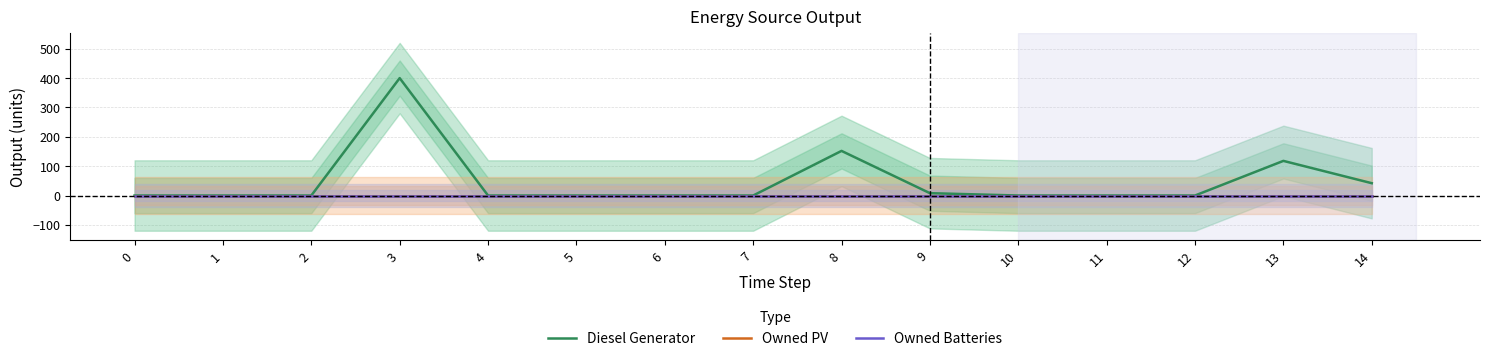

Reading left to right, what are all the values shown in this chart?

Diesel Generator: 0=0	1=0	2=0	3=400	4=0	5=0	6=0	7=0	8=152	9=8	10=0	11=0	12=0	13=118	14=42
Owned PV: 0=0	1=0	2=0	3=0	4=0	5=0	6=0	7=0	8=0	9=0	10=0	11=0	12=0	13=0	14=0
Owned Batteries: 0=0	1=0	2=0	3=0	4=0	5=0	6=0	7=0	8=0	9=0	10=0	11=0	12=0	13=0	14=0